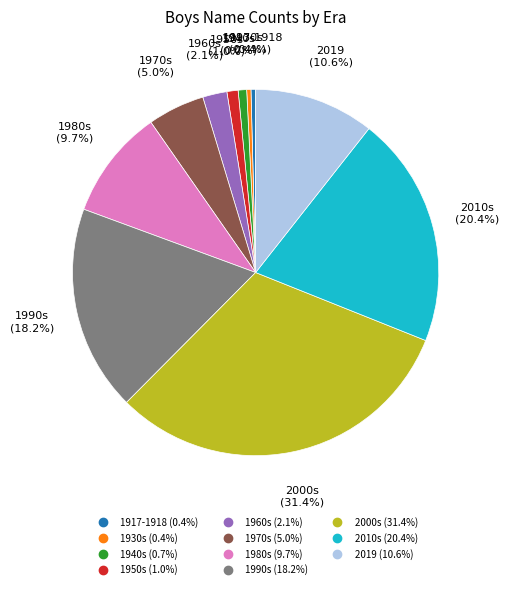

Count the number of slices in the pie.

11